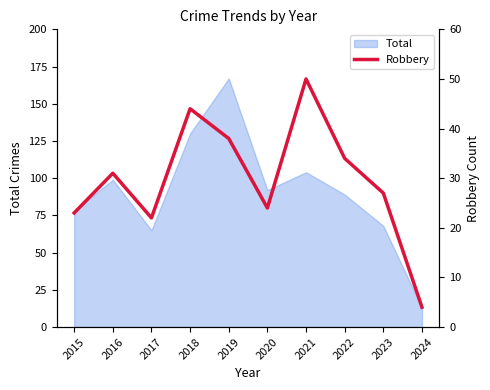

List the labels in order of value, smallest first.

2024, 2017, 2015, 2020, 2023, 2016, 2022, 2019, 2018, 2021